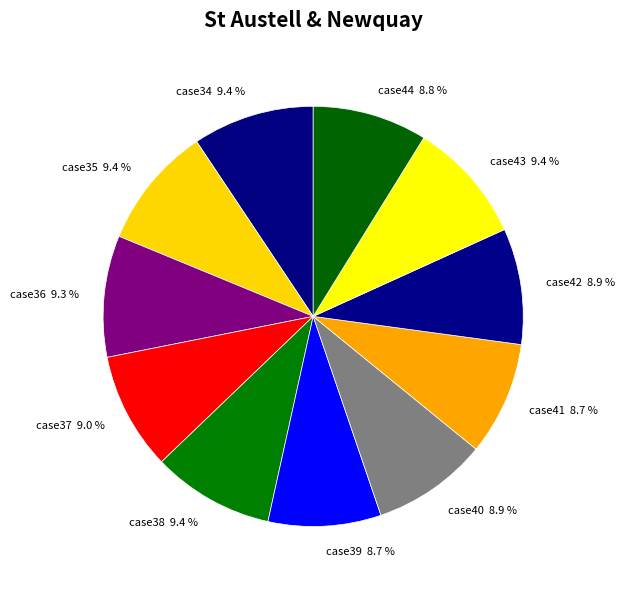

Is there any slice that represents more than half of the pie?

No